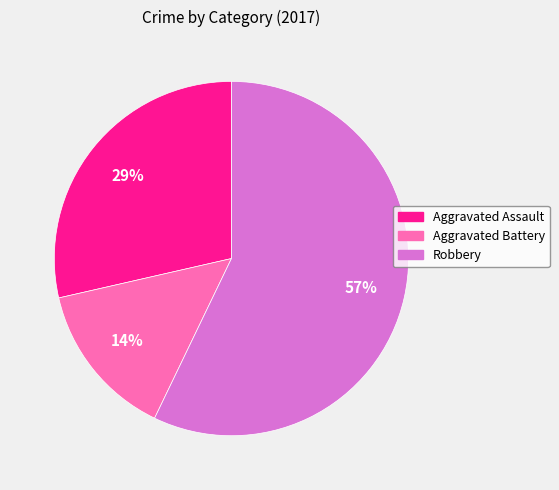

Which category has the biggest portion of the pie?

Robbery